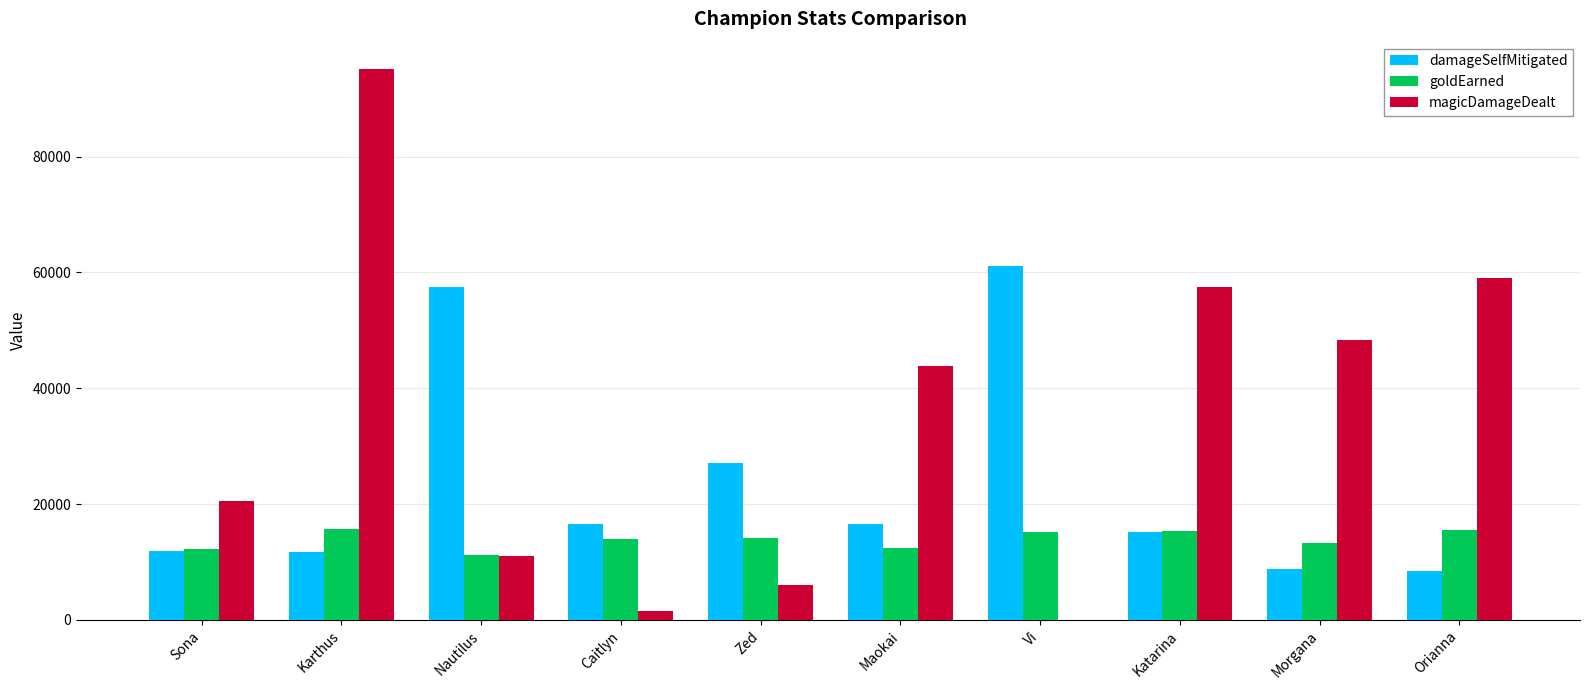

Which series has the largest total across all categories?

magicDamageDealt